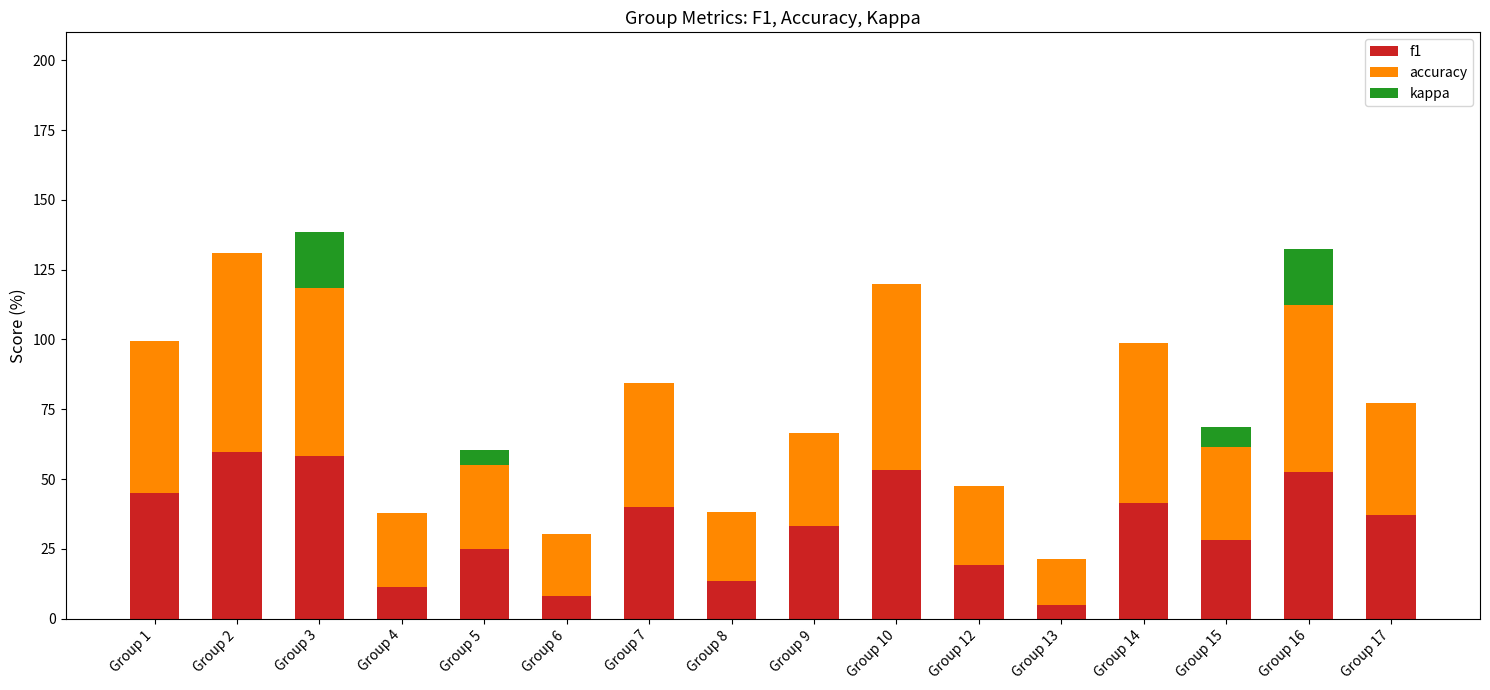

The value of f1 at Group 2 is 59.5. True or false?

True